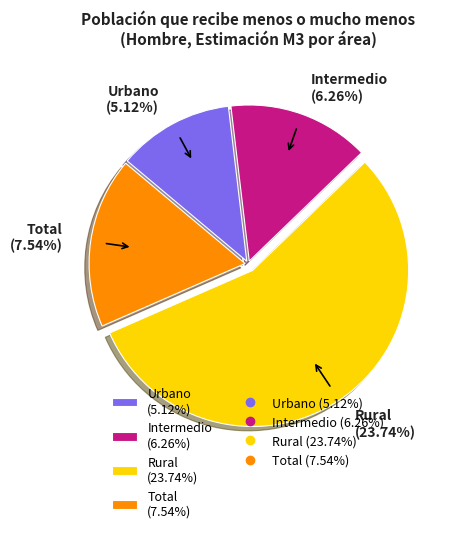

What percentage is NOT represented by Intermedio?

85.3%